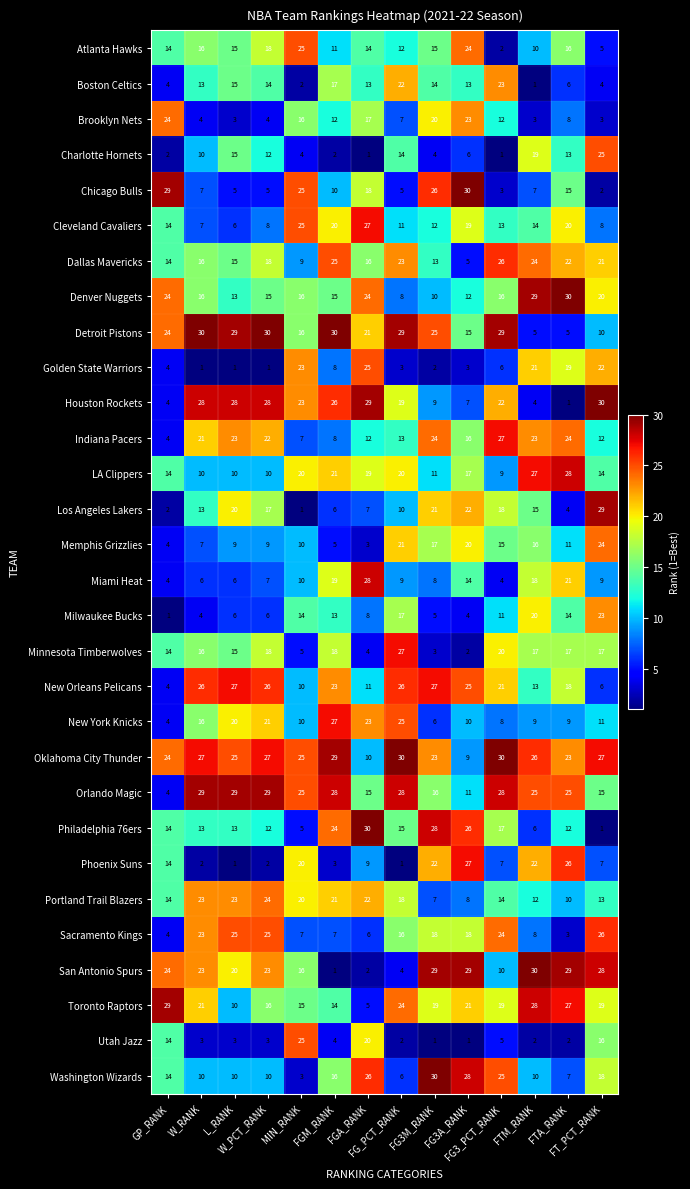

What is the average value of the Atlanta Hawks series?

14